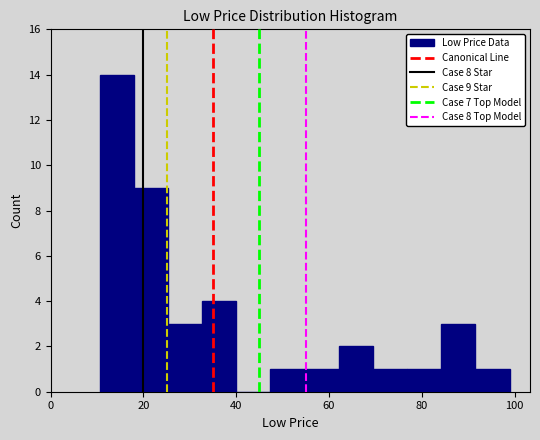

Read against the x-axis, roughly where is the centre of the tallest bar?

14